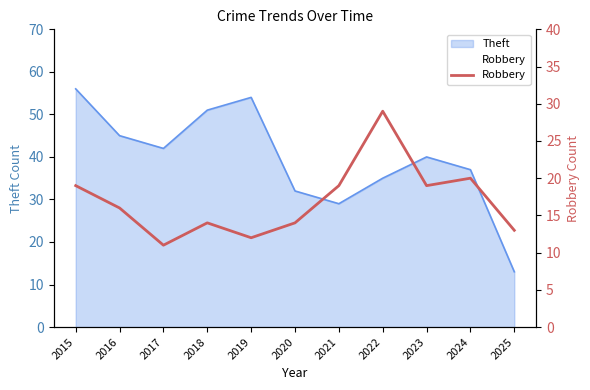

Reading left to right, extract all data points from this chart.

2015=19	2016=16	2017=11	2018=14	2019=12	2020=14	2021=19	2022=29	2023=19	2024=20	2025=13